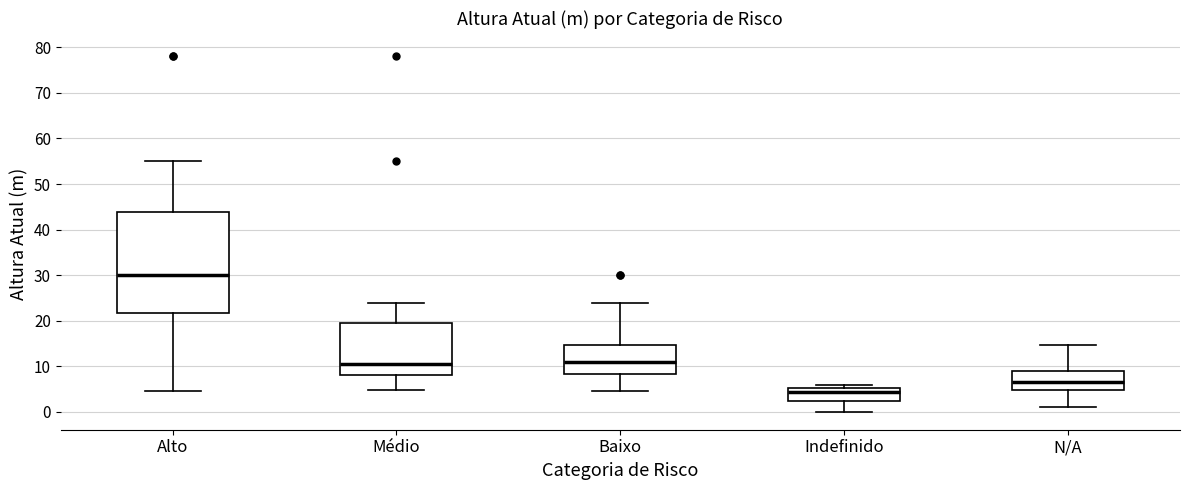

Reading left to right, transcribe this box plot: for each box, give where its median line is, the range the box spans, and where its two whiskers end, as read against the y-axis. The values are not printed on the chart, so give them approximately, as read against the axis.

Alto: median 30, box 22 to 44, whiskers 5 to 55
Médio: median 11, box 8 to 20, whiskers 5 to 24
Baixo: median 11, box 8 to 15, whiskers 5 to 24
Indefinido: median 4, box 3 to 5, whiskers 0 to 6
N/A: median 7, box 5 to 9, whiskers 1 to 15